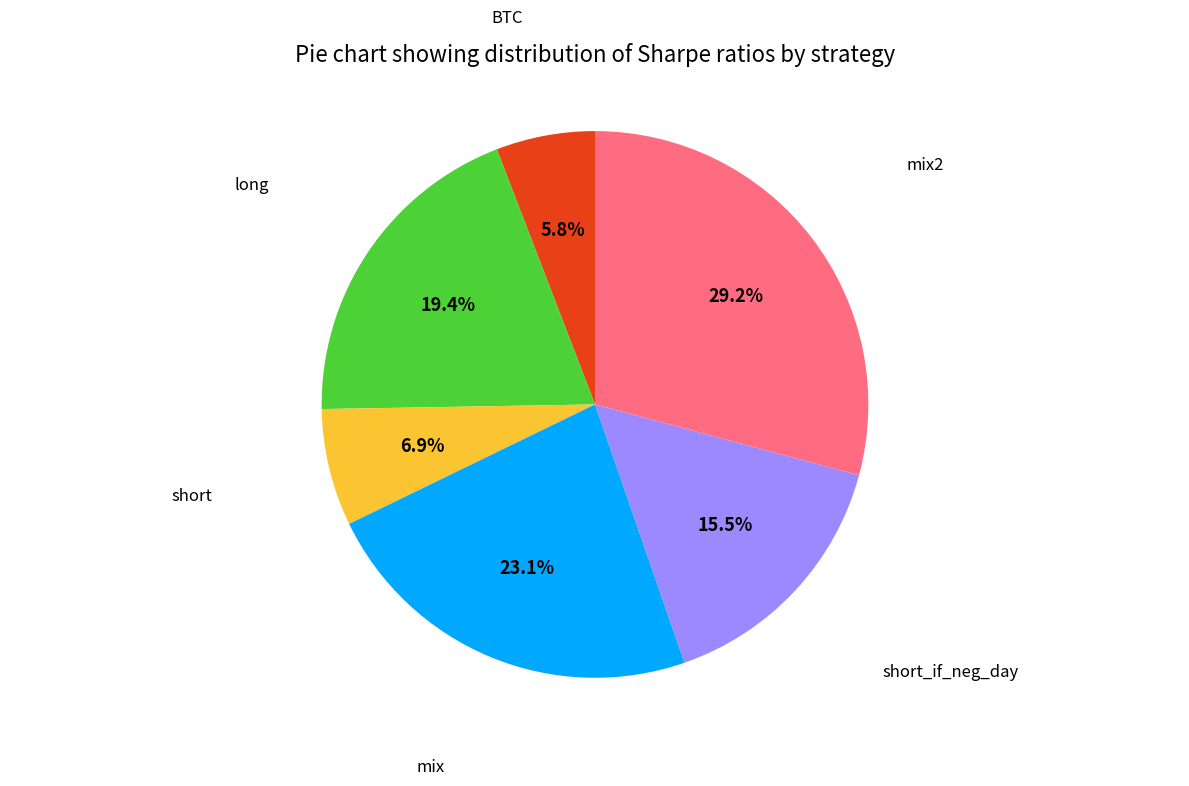

Between mix and short, which is larger?

mix